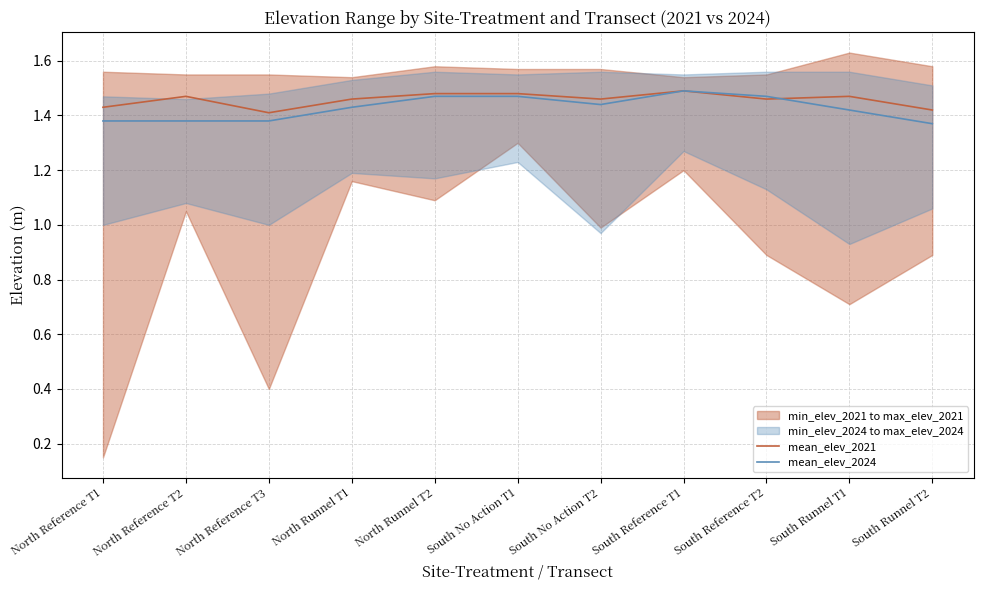

Which category has the lowest value in the mean_elev_2021 series?

North Reference T3